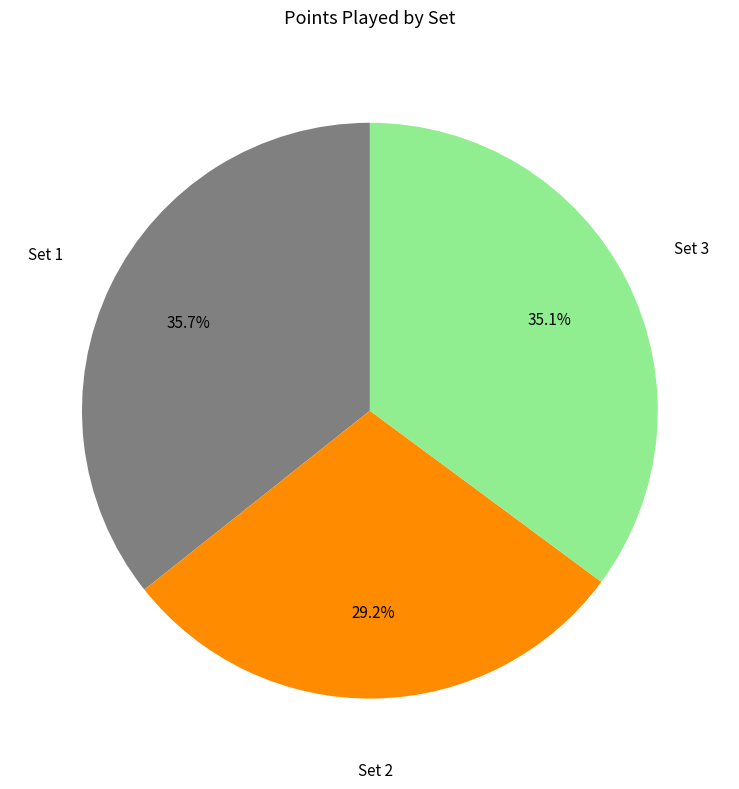

Count the number of slices in the pie.

3